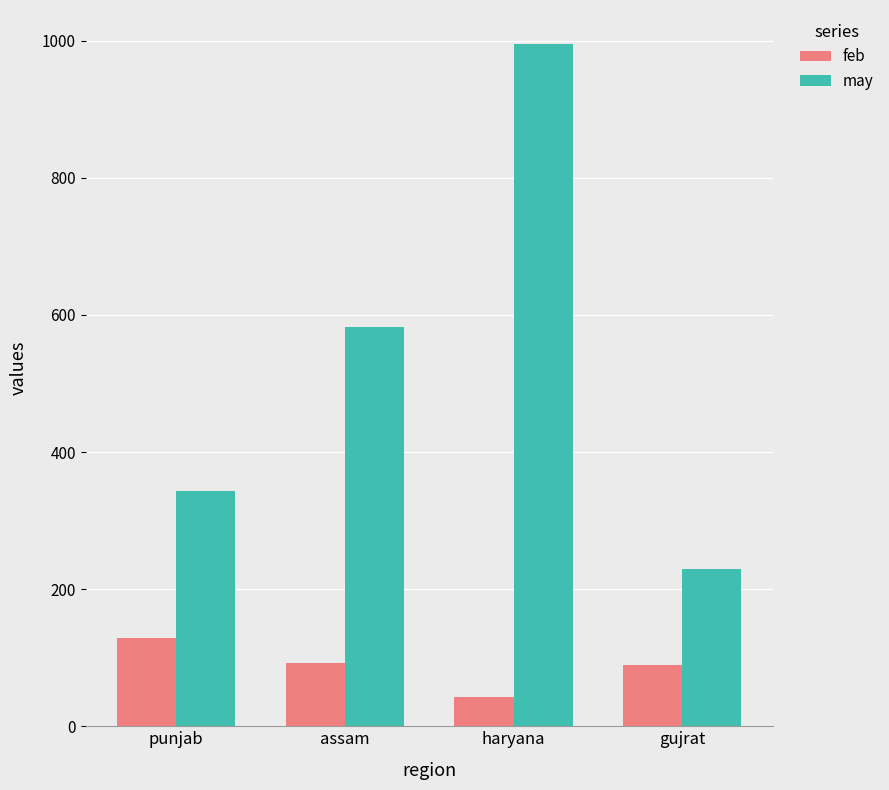

What is the difference between the may values at punjab and gujrat?

113